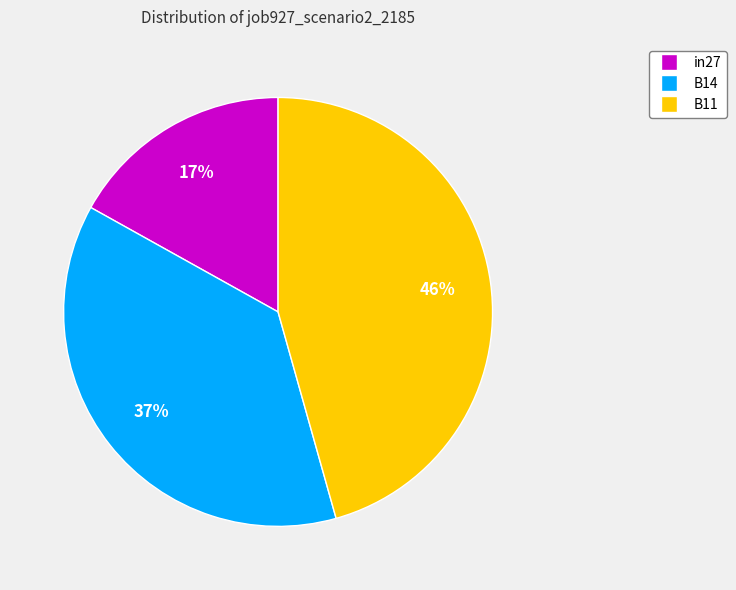

What percentage is the B11 slice, to the nearest percent?

46%